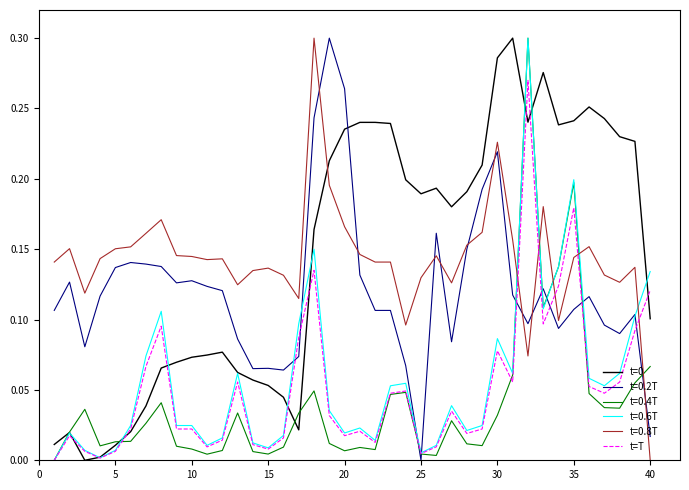

Which series ends up on top after the final intersection of t=0.6T and t=0.2T?

t=0.6T